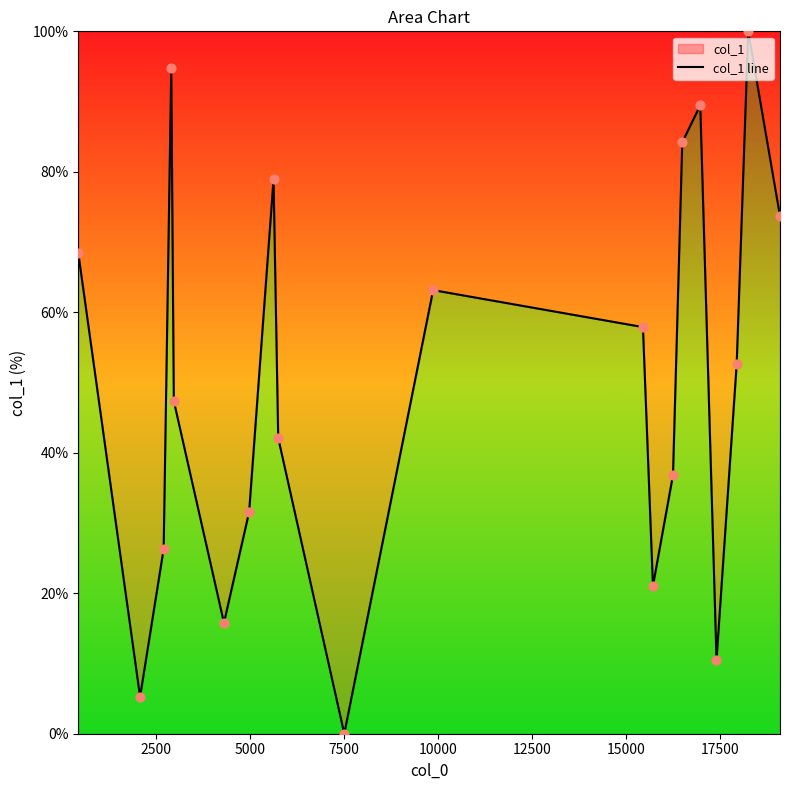

What is the difference between the maximum and minimum values?

100.0